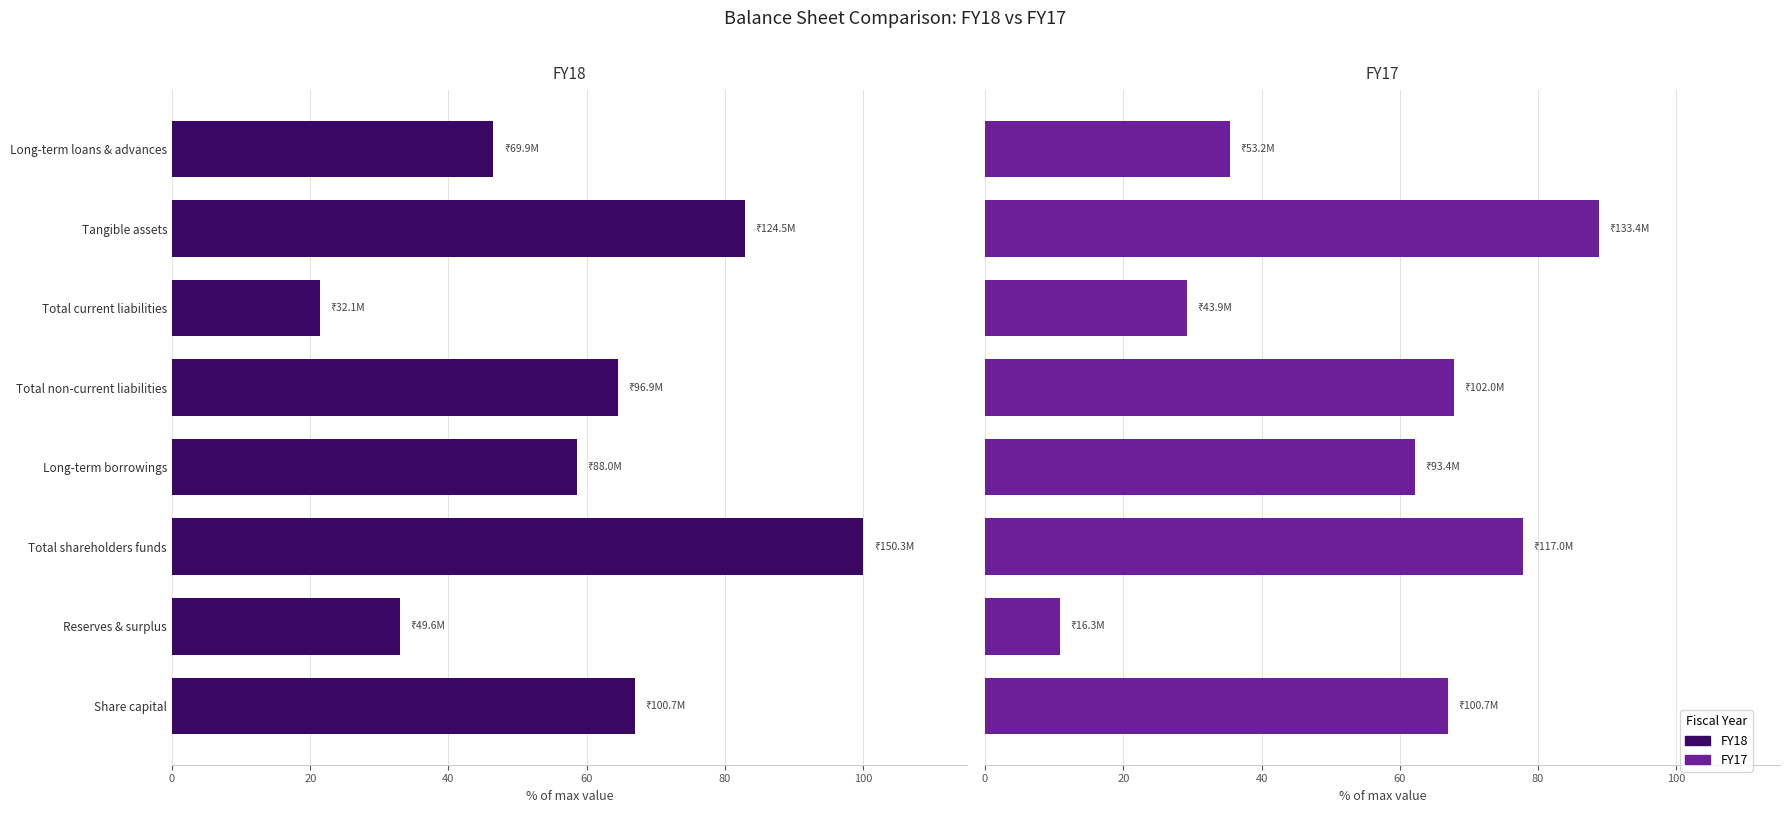

Which series has the widest spread of values?

FY18